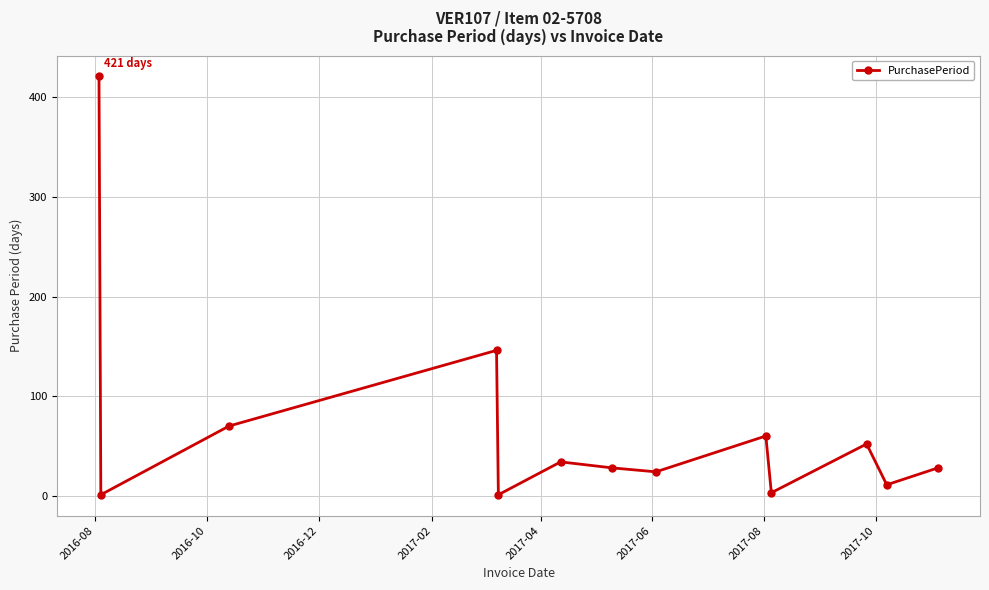

What is the difference between the maximum and minimum values?

420